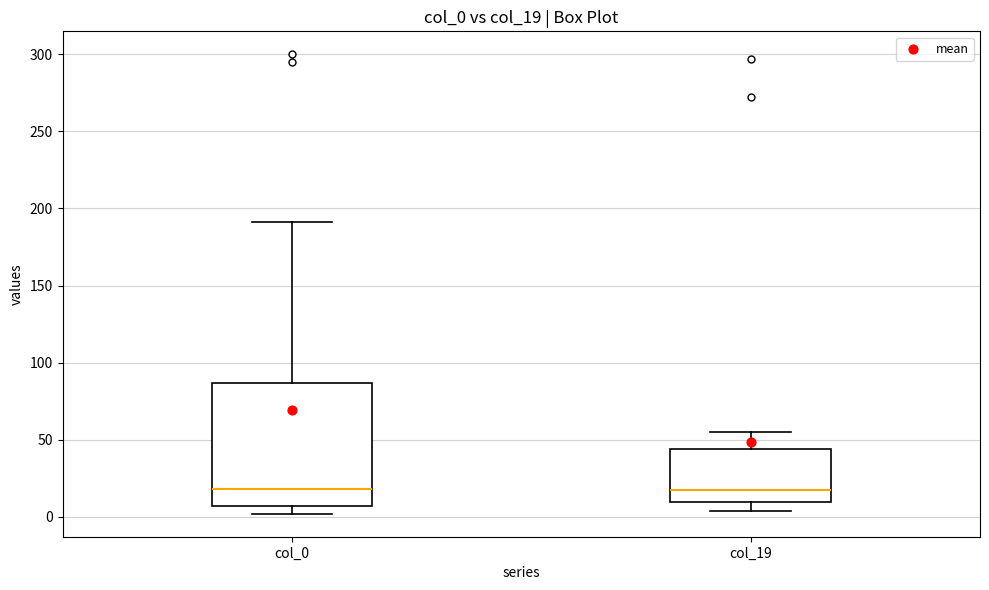

Reading left to right, transcribe this box plot: for each box, give where its median line is, the range the box spans, and where its two whiskers end, as read against the y-axis. The values are not printed on the chart, so give them approximately, as read against the axis.

col_0: median 20, box 5 to 85, whiskers 0 to 190
col_19: median 20, box 10 to 45, whiskers 5 to 55